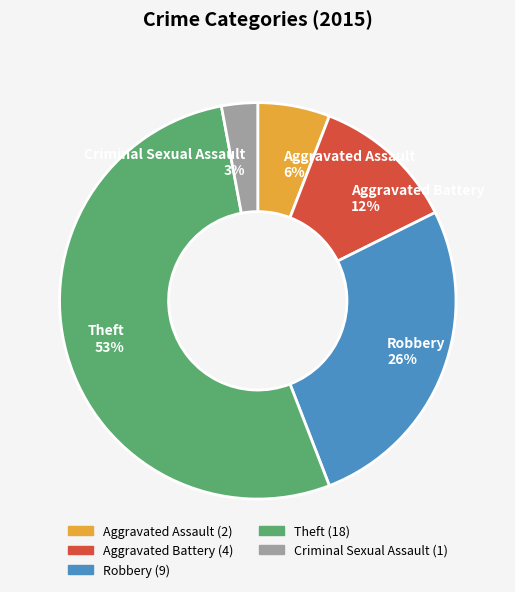

Rank the categories by value from lowest to highest.

Criminal Sexual Assault, Aggravated Assault, Aggravated Battery, Robbery, Theft